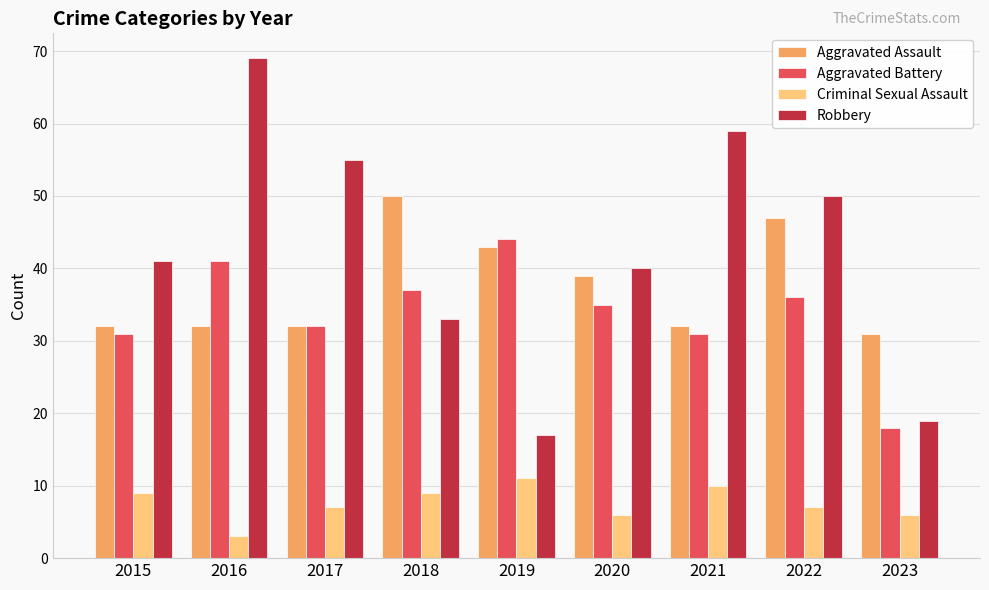

Which series has the largest range (max minus min)?

Robbery